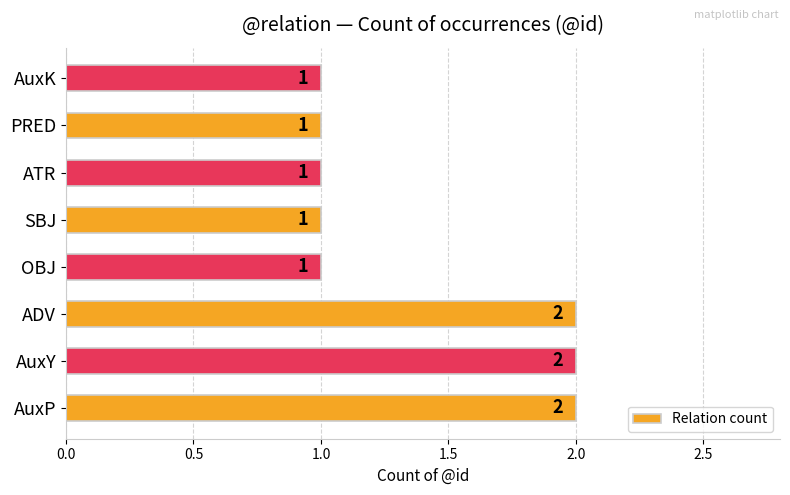

What is the sum of all values?

11